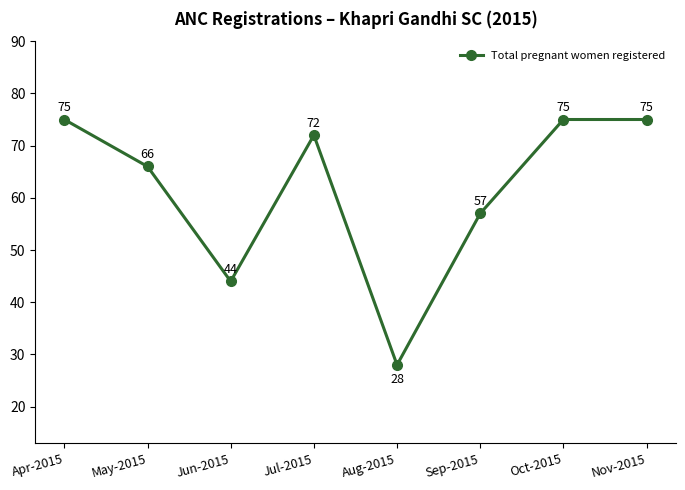

What is the greatest value displayed?

75